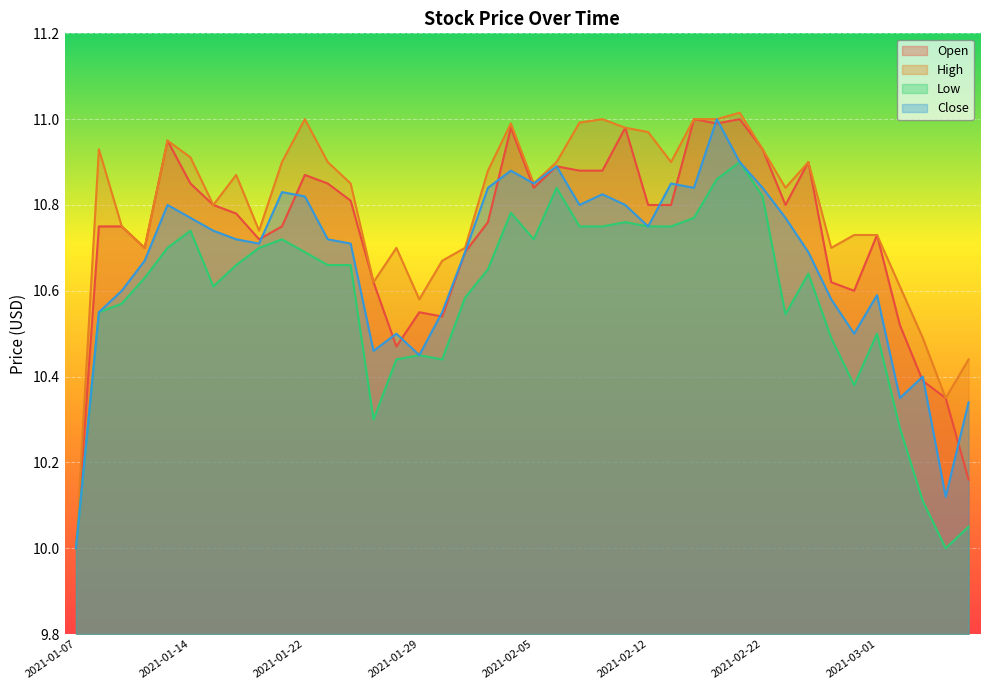

Where is the first local minimum for High?

2021-01-12